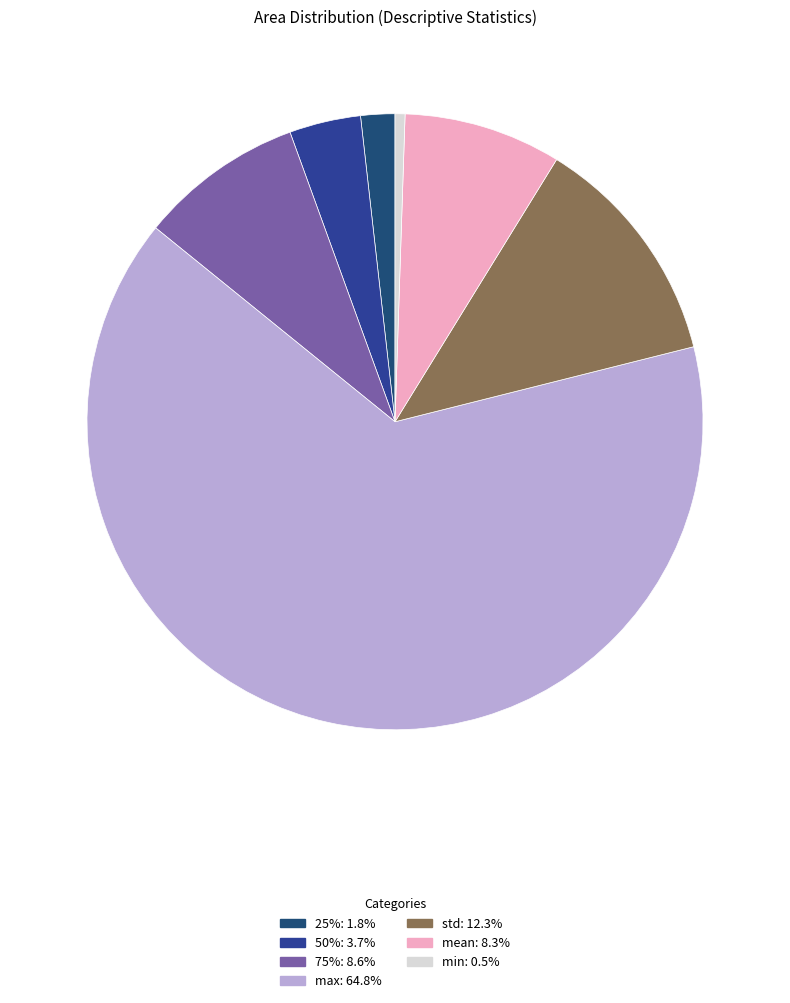

Does any single category account for the majority?

Yes